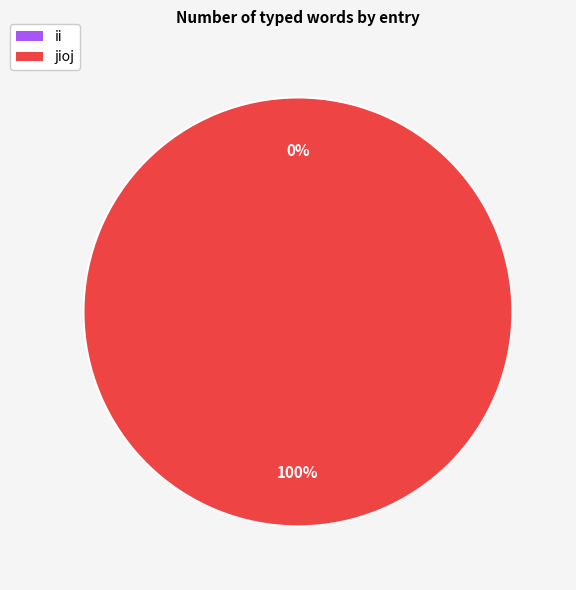

Count the number of slices in the pie.

2